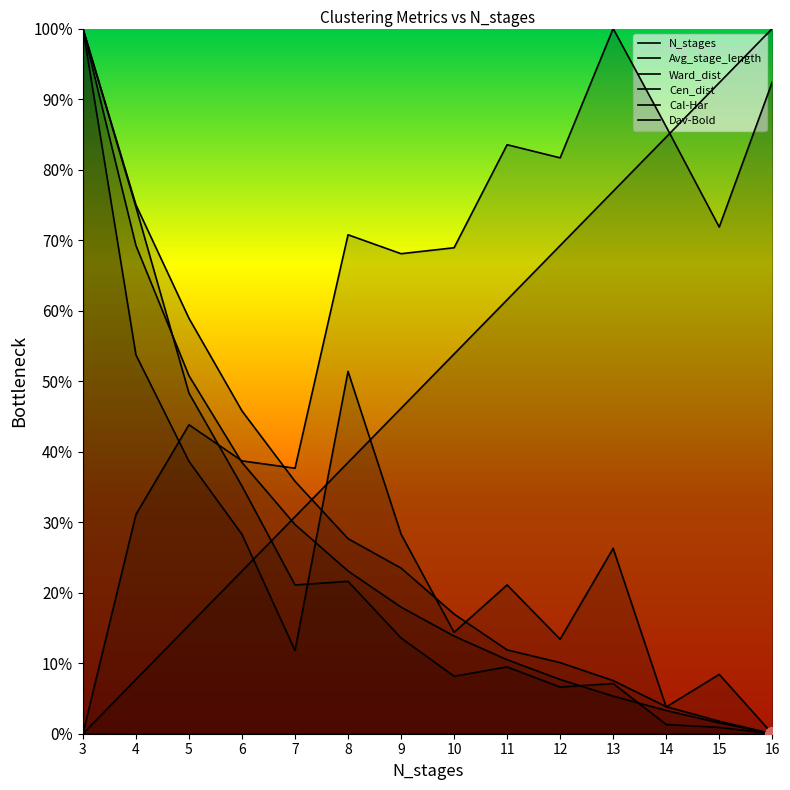

List the labels in order of Dav-Bold value, smallest first.

3, 4, 7, 6, 5, 9, 10, 8, 15, 12, 11, 14, 16, 13